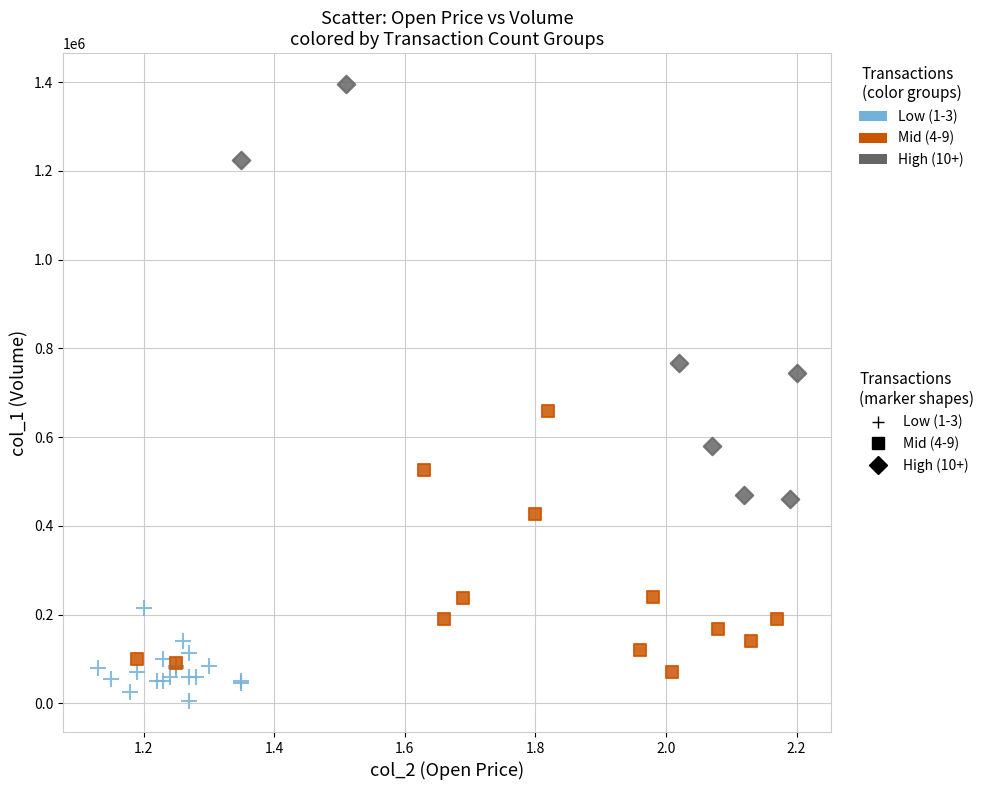

Which series reaches the minimum Y coordinate?

Low (1-3)